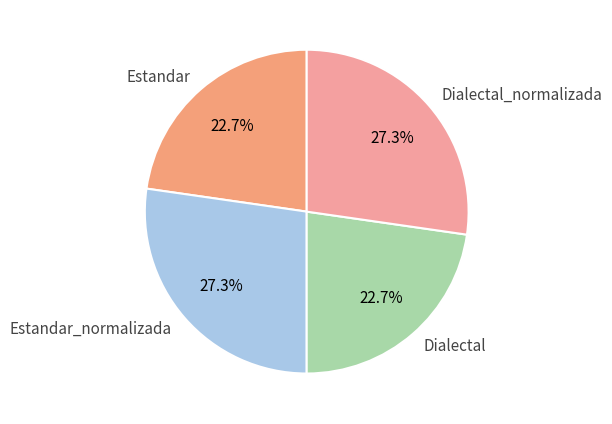

Does any single category account for the majority?

No